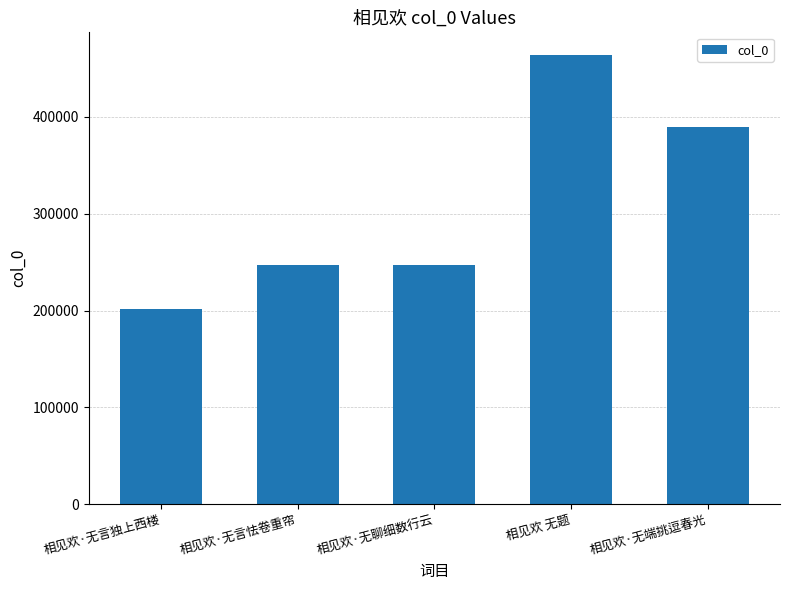

At which label is the value closest to 333127?

相见欢·无端挑逗春光